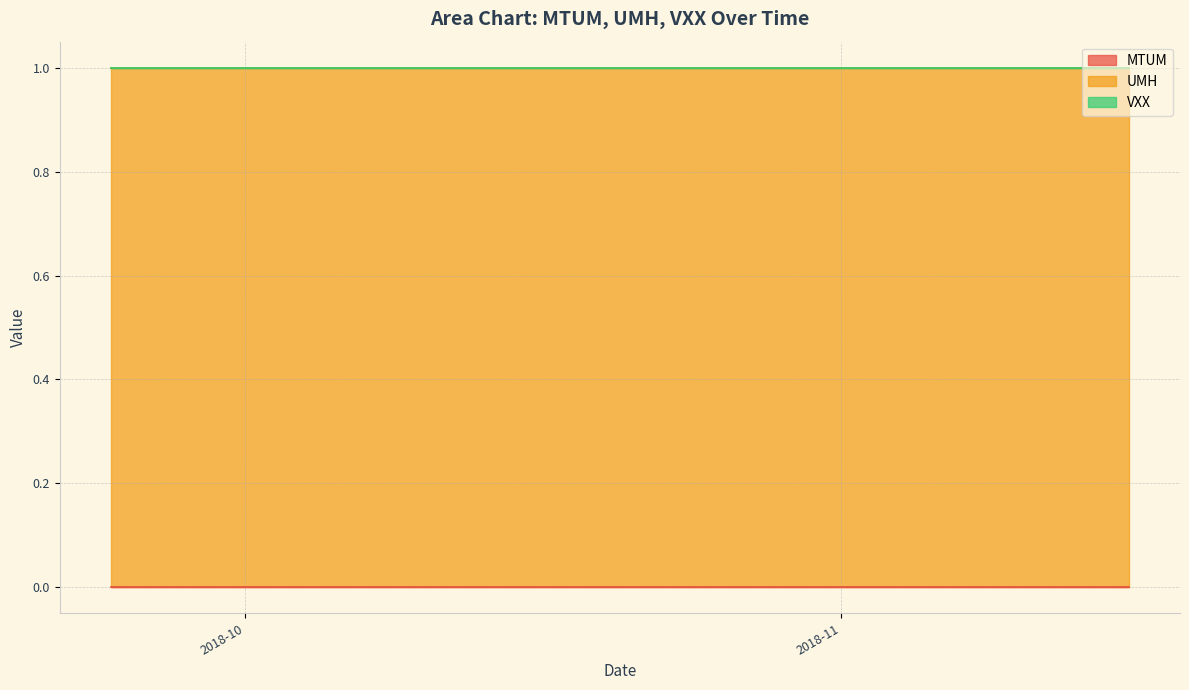

Which category has the lowest value in the VXX series?

2018-09-24